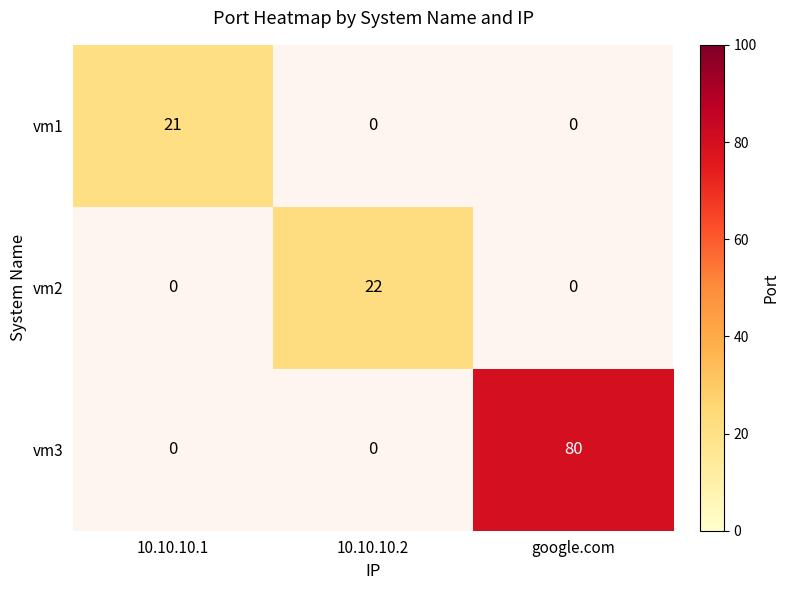

The value of vm3 at google.com is 44.9. True or false?

False